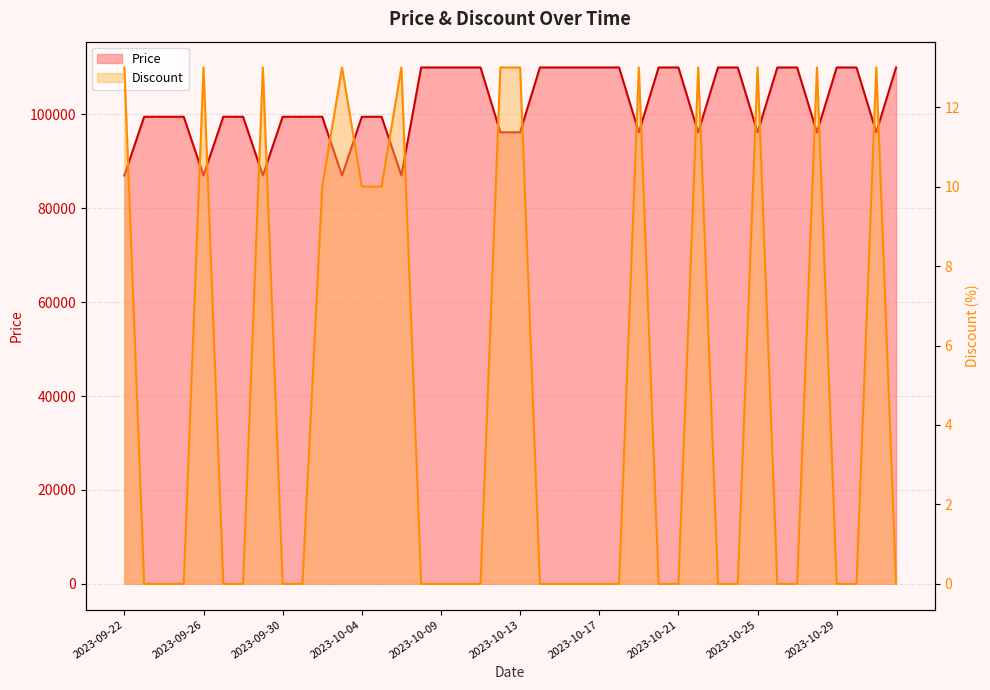

What is the total value across all series at 2023-10-29?

110000